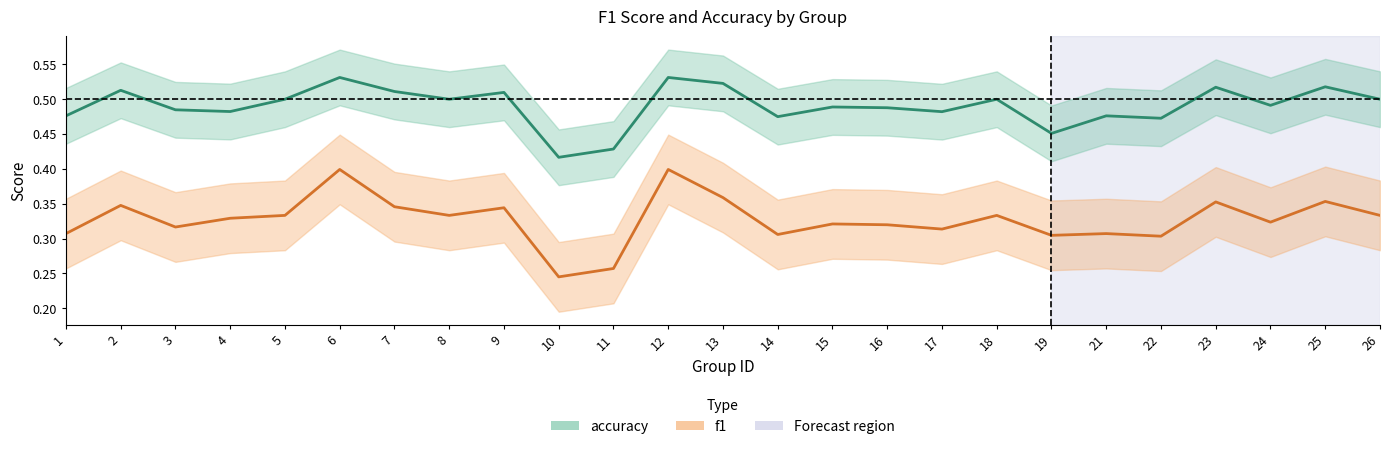

What is the minimum value for f1?

0.2